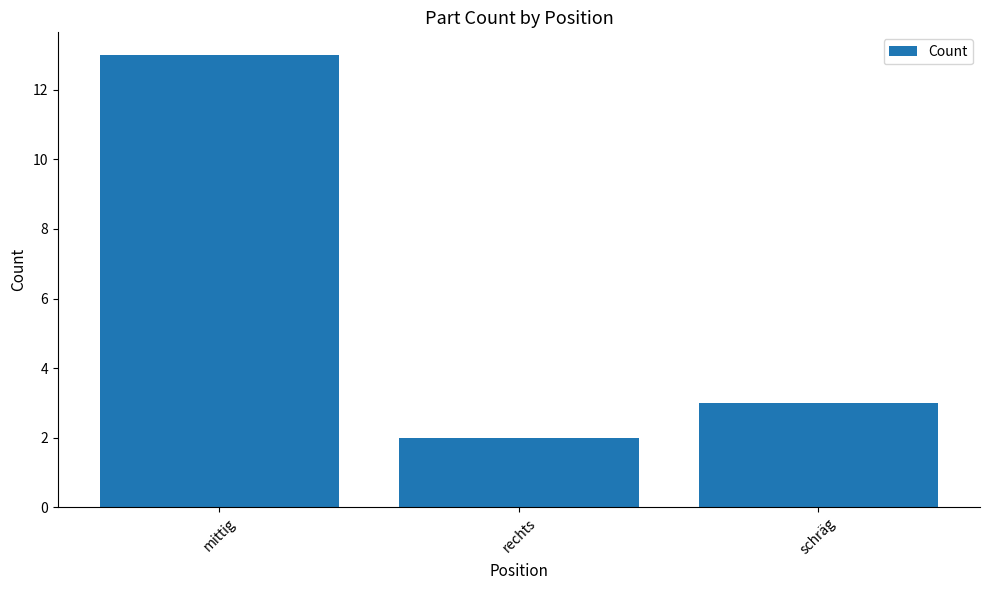

How many distinct data groups are displayed?

1